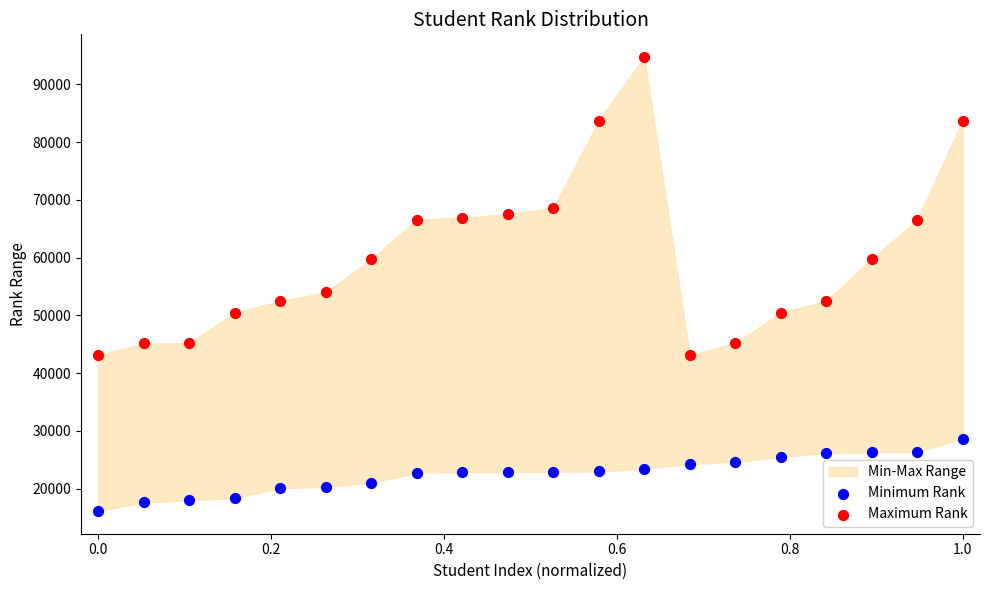

Which series reaches the minimum Y coordinate?

Minimum Rank